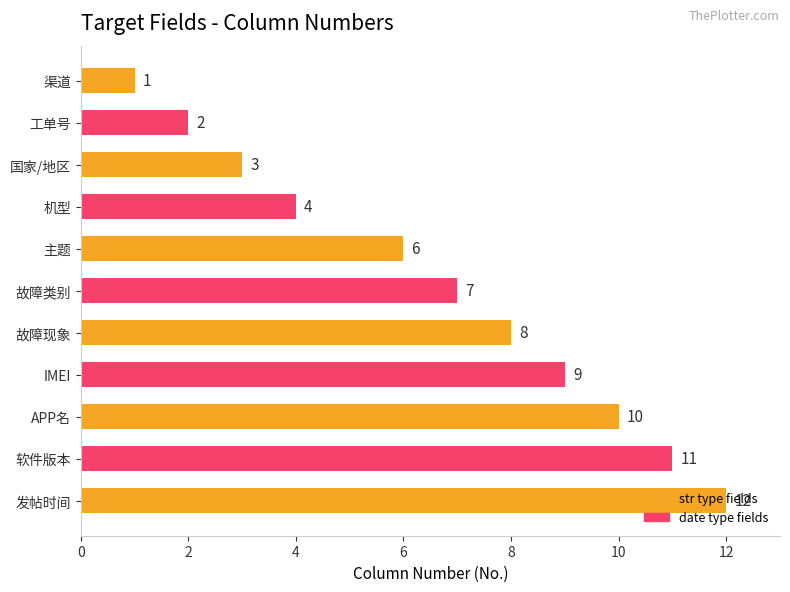

How many bars are there in total?

11